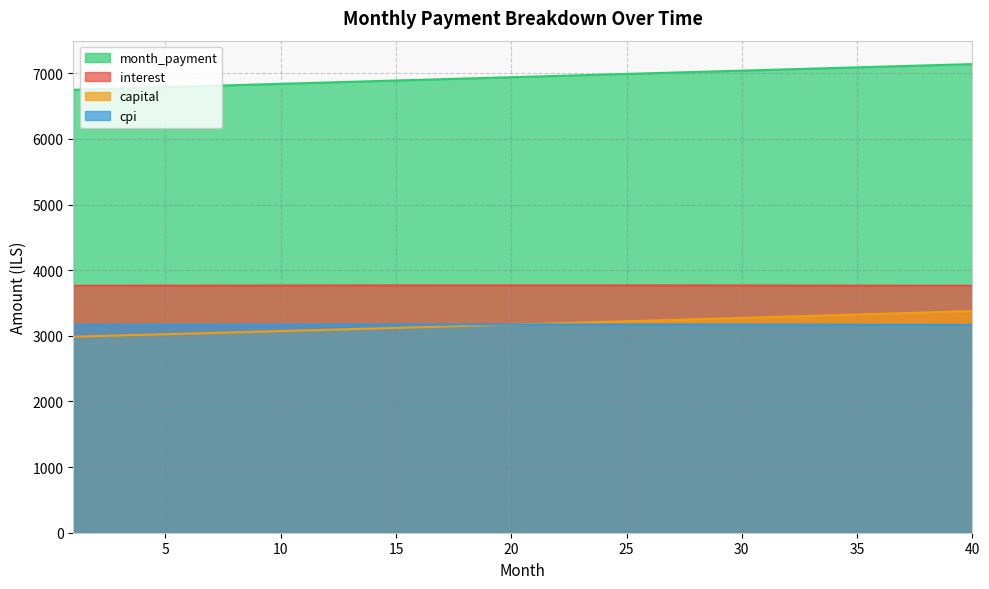

At which label does month_payment first exceed 6949?

21